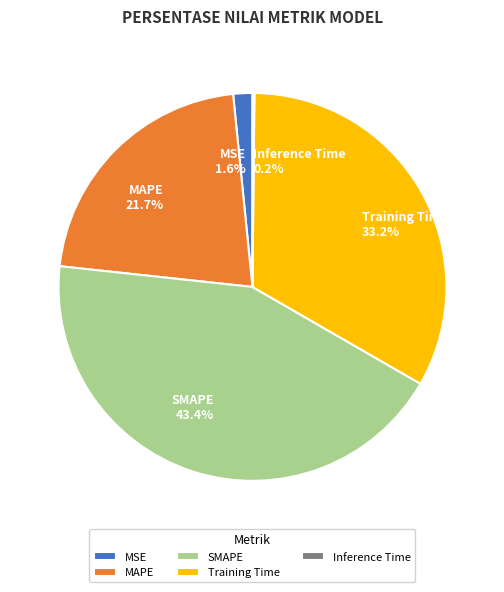

What is the largest slice in the pie chart?

SMAPE